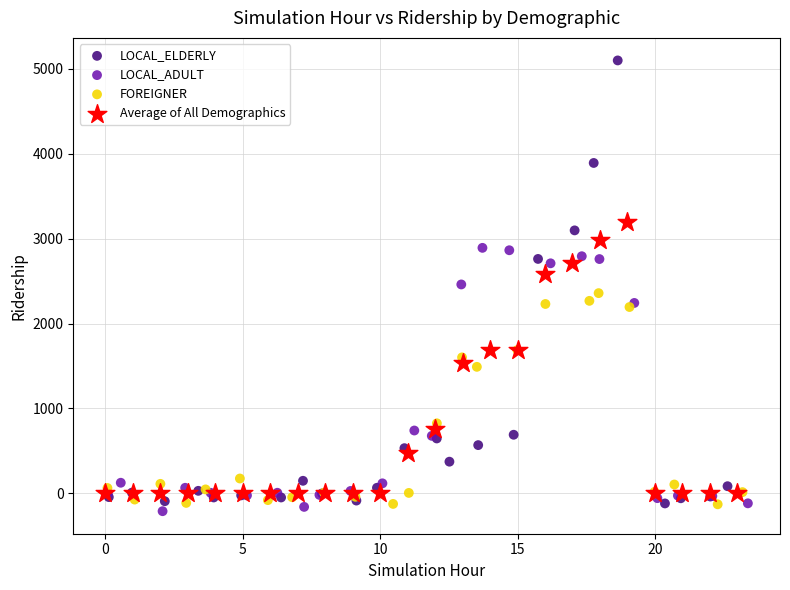

Which series contains the highest Y value?

LOCAL_ELDERLY